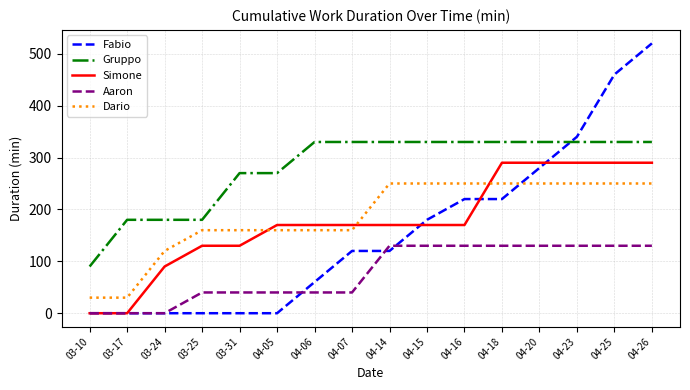

Which series changed the most between 04-16 and 04-25?

Fabio